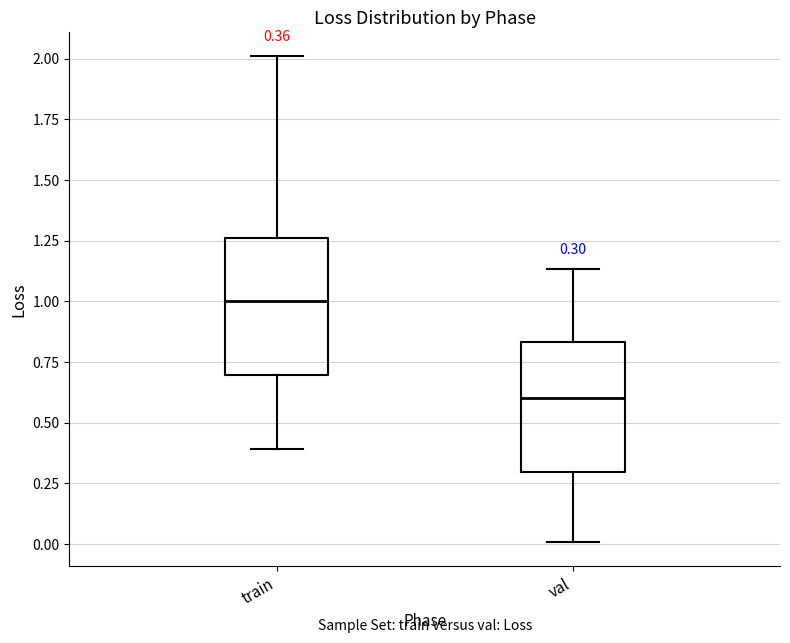

Which box's median line is the lowest?

val